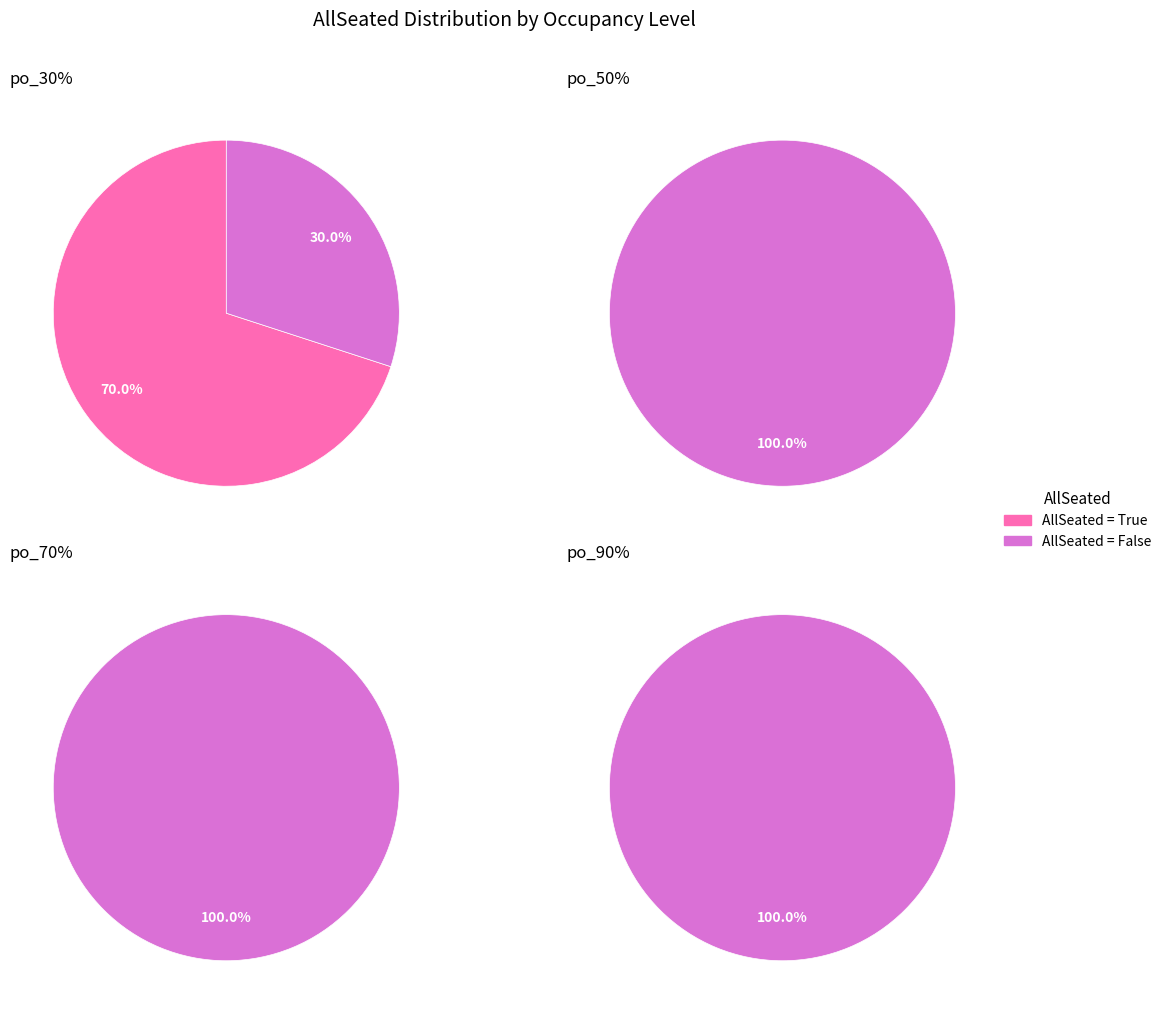

True or false: False accounts for 78% of the total.

True